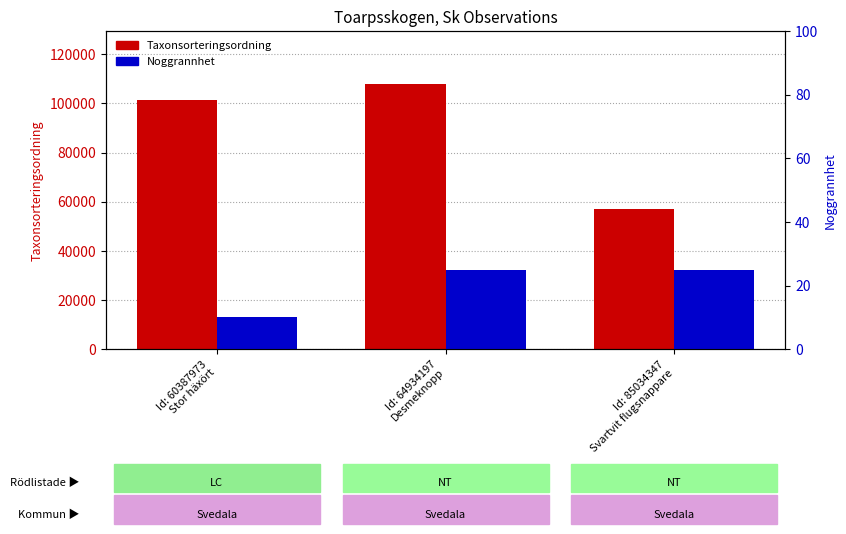

Reading left to right, extract all data points from this chart.

Taxonsorteringsordning: Id: 60387973
Stor häxört=101325	Id: 64934197
Desmeknopp=107845	Id: 85034347
Svartvit flugsnappare=56859
Noggrannhet: Id: 60387973
Stor häxört=10	Id: 64934197
Desmeknopp=25	Id: 85034347
Svartvit flugsnappare=25